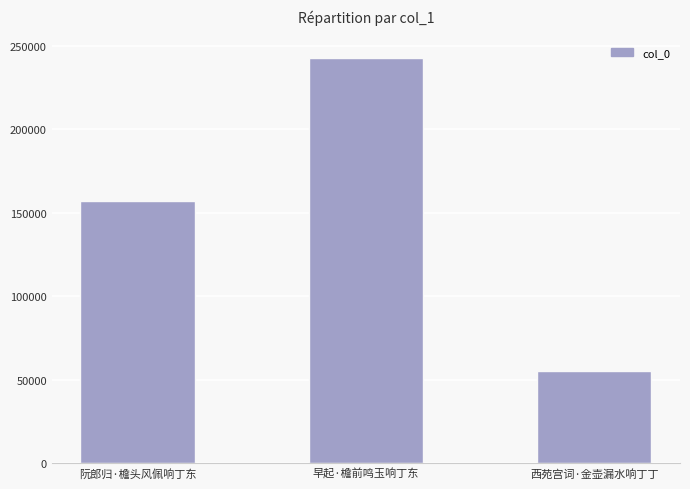

Are the bars horizontal?

No